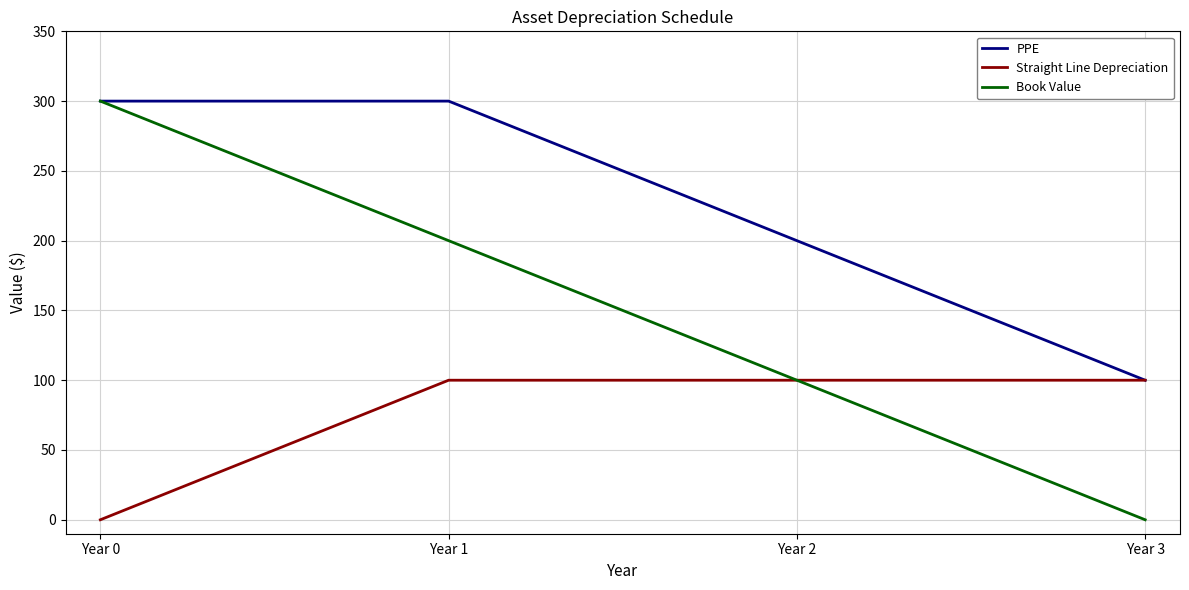

Which series changed the most between Year 0 and Year 2?

Book Value